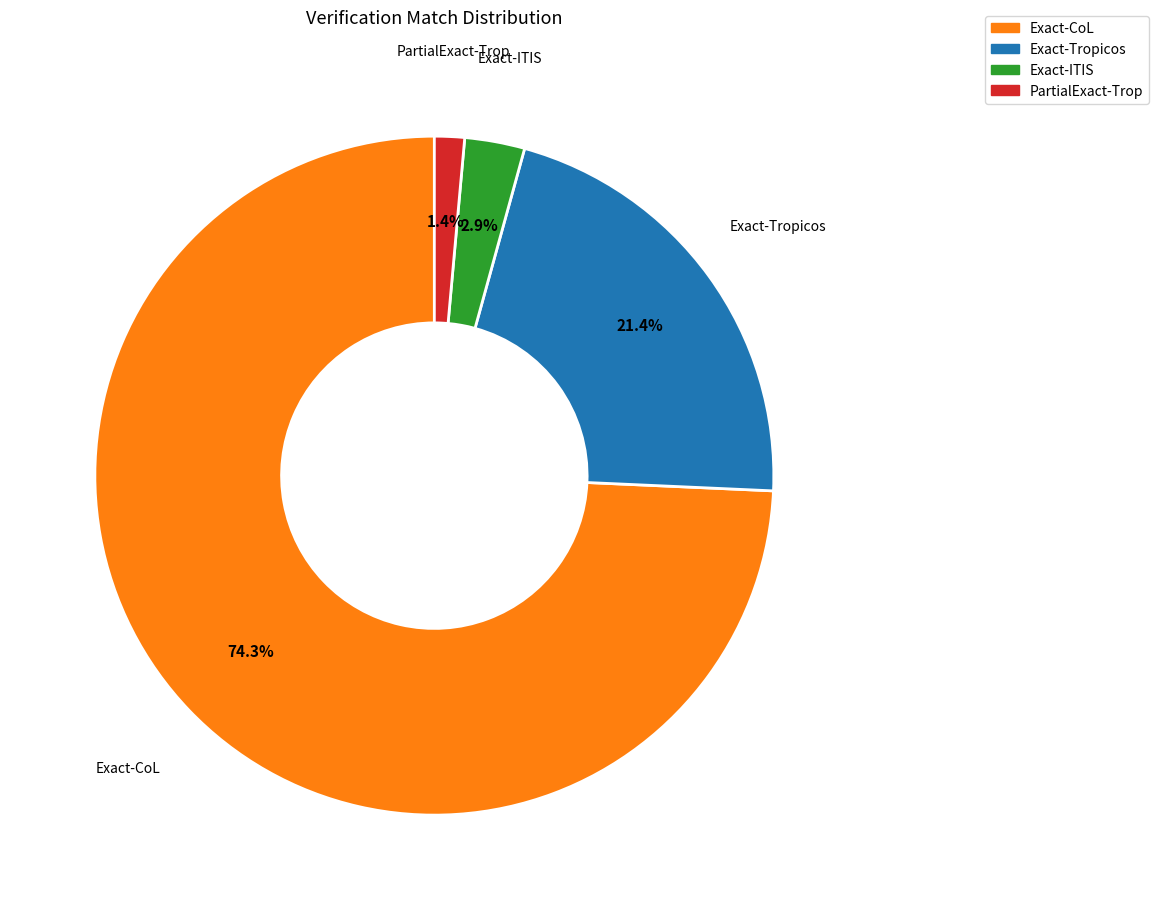

To the nearest percent, what is the difference between the largest and smallest slice percentages?

73%